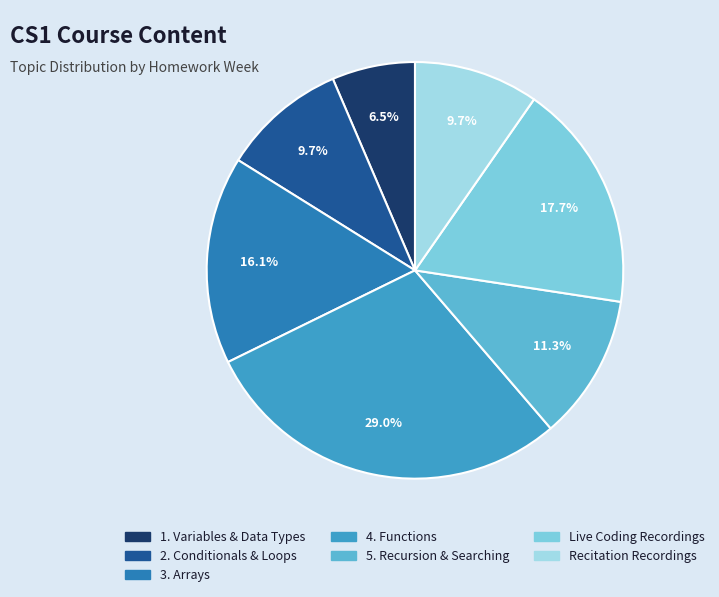

To the nearest percent, what is the combined percentage of 3. Arrays and Recitation Recordings?

26%